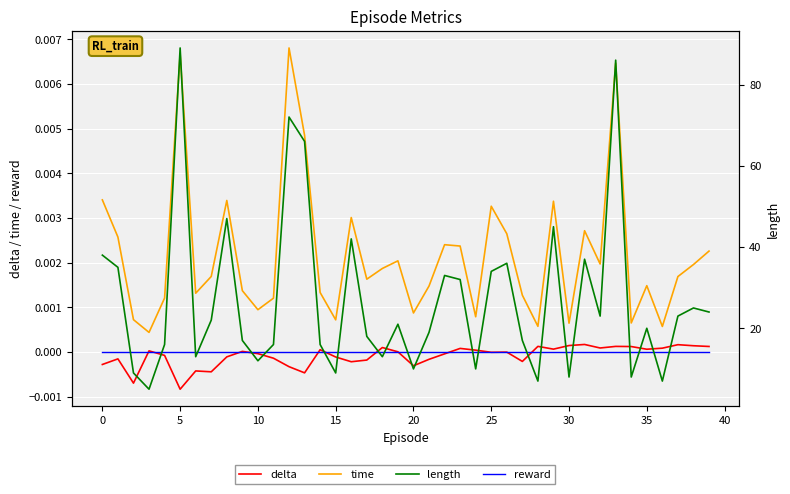

True or false: time has more than 1 interior local peaks.

True